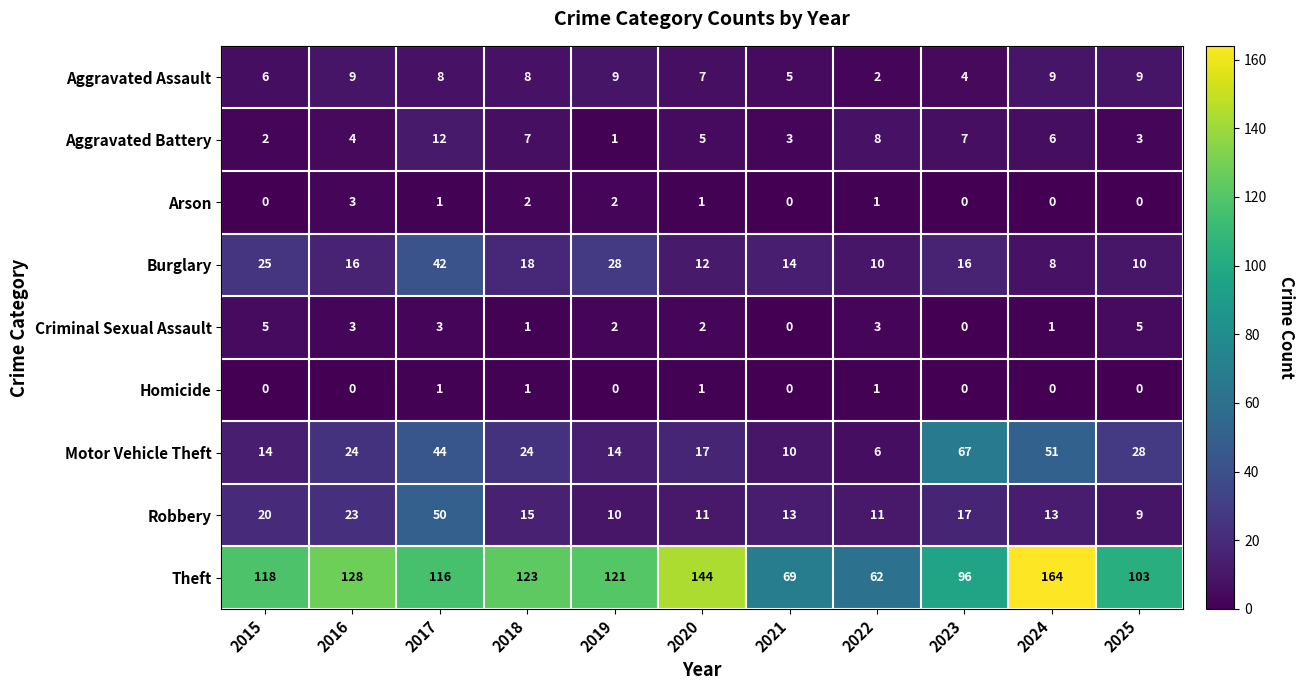

How many distinct data groups are displayed?

9